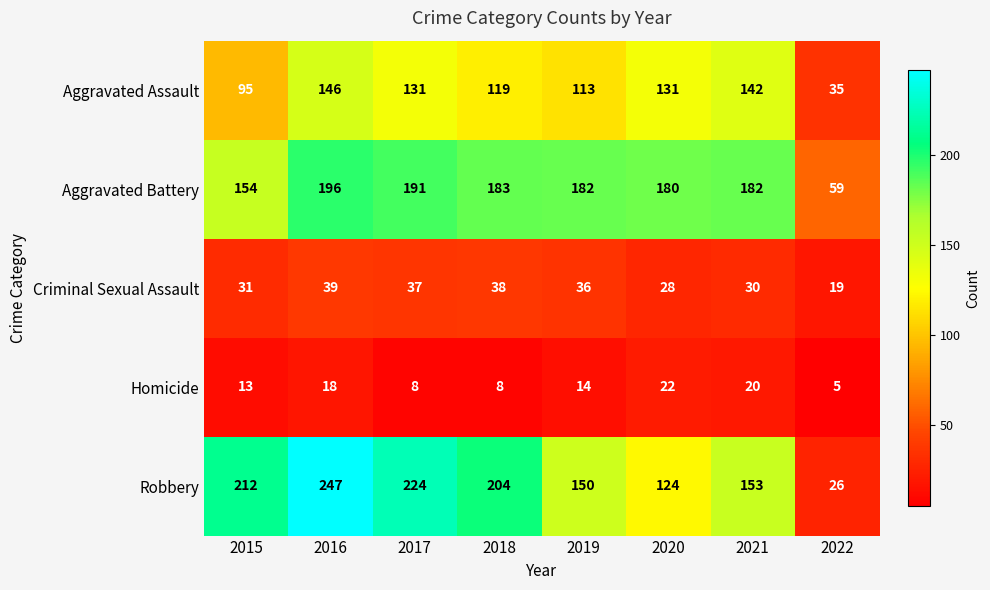

At which category does the chart reach its peak across all series?

2016